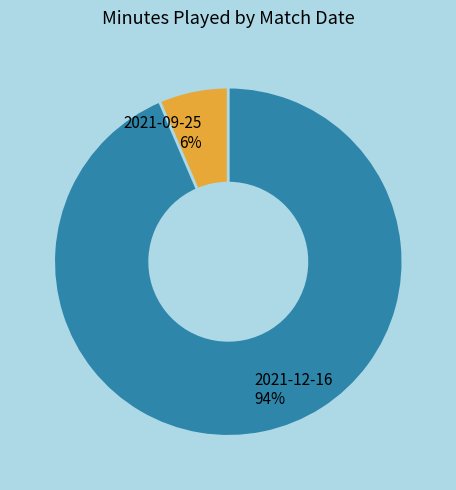

Which has a higher value, 2021-09-25 or 2021-12-16?

2021-12-16